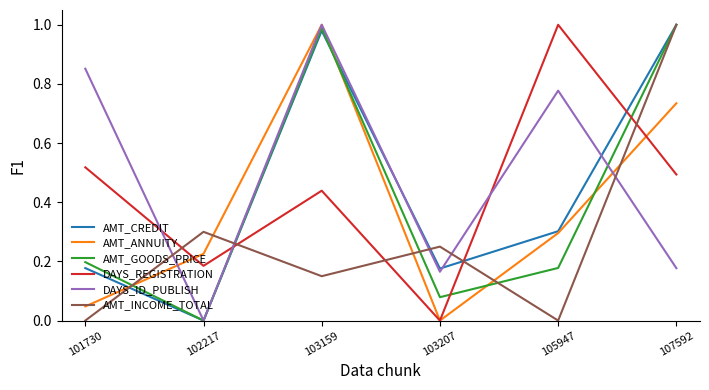

The AMT_GOODS_PRICE series shows 1.0 at 107592. True or false?

True